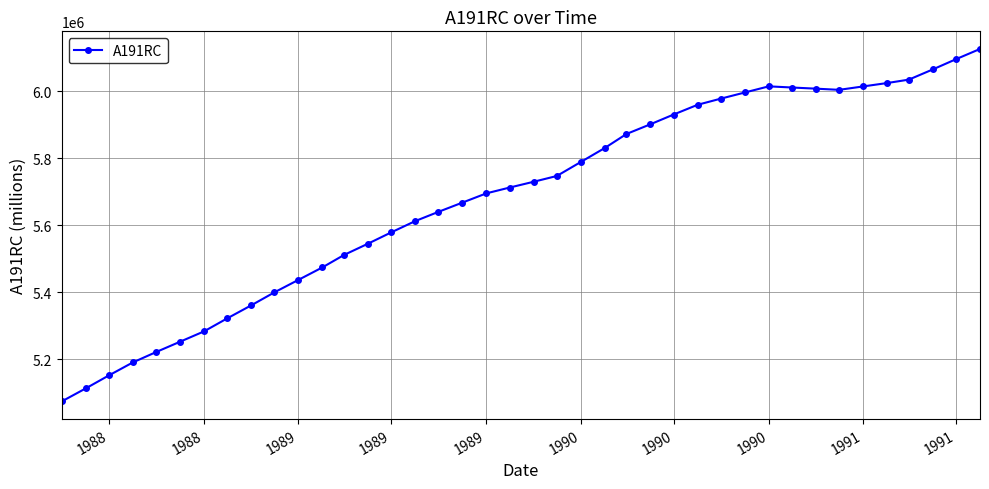

What is the greatest value displayed?

6126862.0